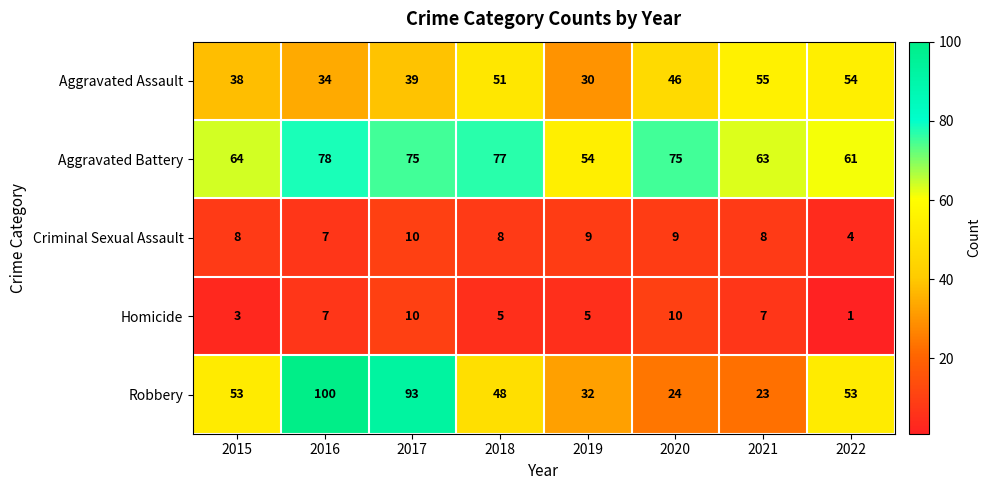

What is the sum of the Robbery values at 2019 and 2021?

55